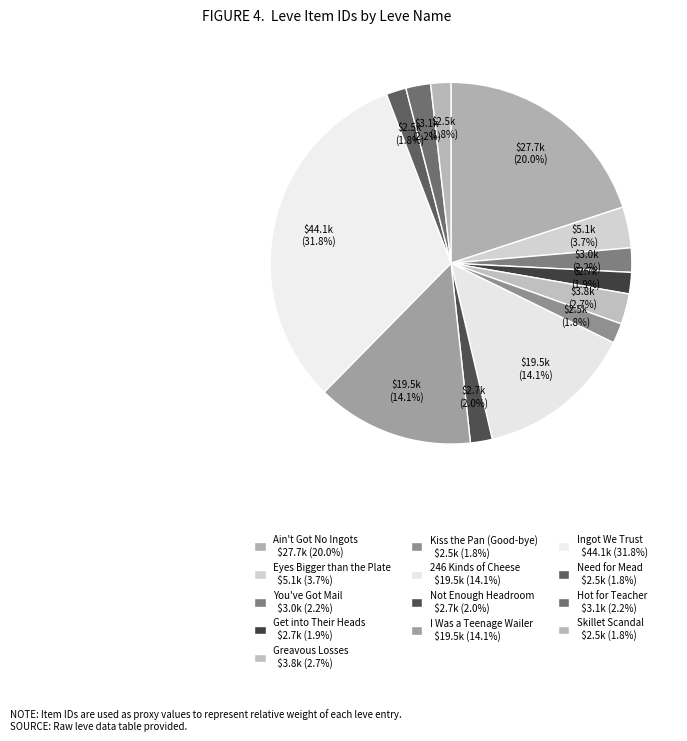

How many segments does this pie chart have?

13